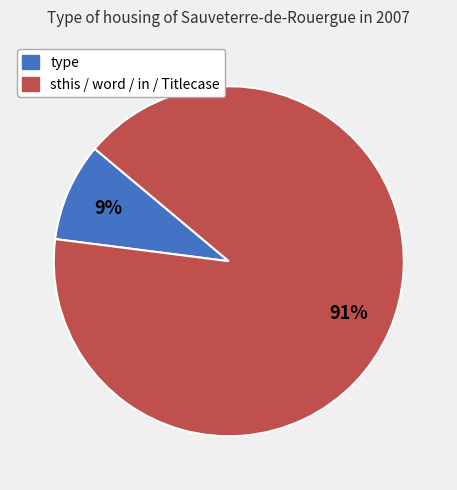

Is there any slice that represents more than half of the pie?

Yes